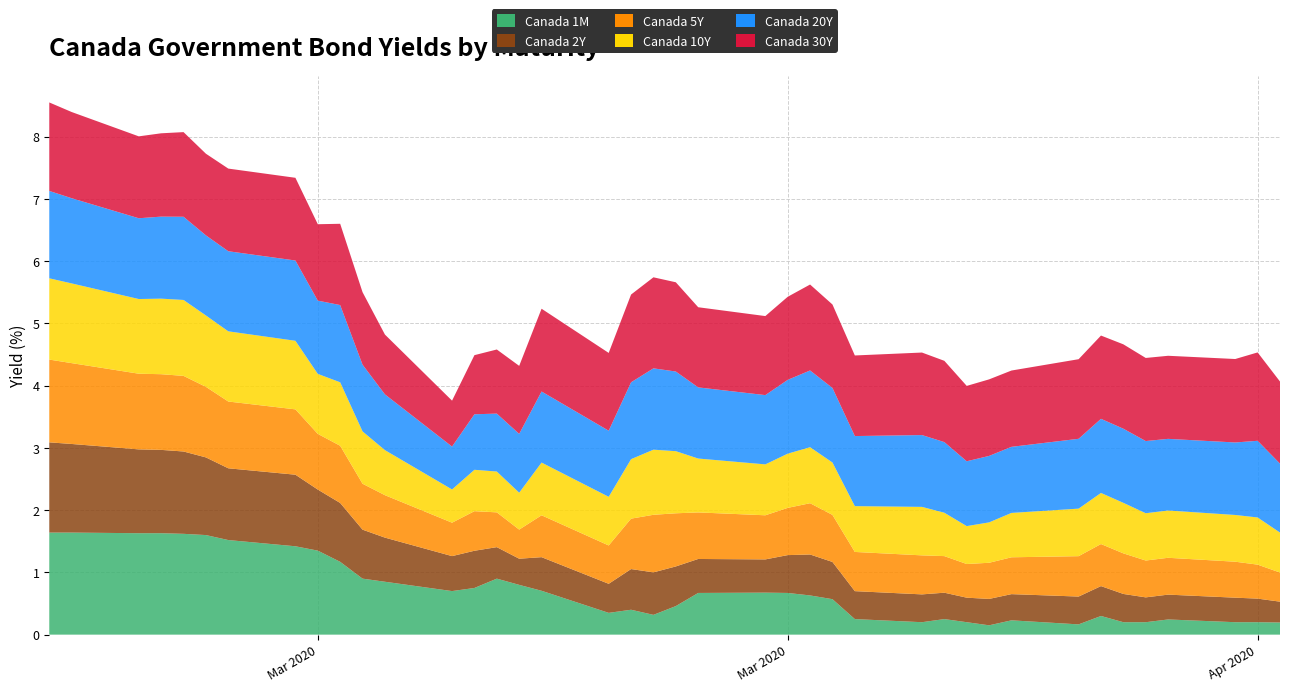

Reading right to left, extract all data points from this chart.

Canada 1M: 39=0.2	38=0.2	37=0.2	36=0.2	35=0.2	34=0.2	33=0.3	32=0.2	31=0.2	30=0.1	29=0.2	28=0.2	27=0.2	26=0.2	25=0.6	24=0.6	23=0.7	22=0.7	21=0.7	20=0.5	19=0.3	18=0.4	17=0.3	16=0.7	15=0.8	14=0.9	13=0.8	12=0.7	11=0.8	10=0.9	9=1.2	8=1.4	7=1.4	6=1.5	5=1.6	4=1.6	3=1.6	2=1.6	1=1.6	0=1.6
Canada 2Y: 39=0.3	38=0.4	37=0.4	36=0.4	35=0.4	34=0.5	33=0.5	32=0.4	31=0.4	30=0.4	29=0.4	28=0.4	27=0.4	26=0.4	25=0.6	24=0.7	23=0.6	22=0.5	21=0.5	20=0.6	19=0.7	18=0.7	17=0.5	16=0.5	15=0.4	14=0.5	13=0.6	12=0.6	11=0.7	10=0.8	9=0.9	8=1.0	7=1.1	6=1.2	5=1.2	4=1.3	3=1.3	2=1.3	1=1.4	0=1.4
Canada 5Y: 39=0.5	38=0.5	37=0.6	36=0.6	35=0.6	34=0.7	33=0.7	32=0.6	31=0.6	30=0.6	29=0.5	28=0.6	27=0.6	26=0.6	25=0.8	24=0.8	23=0.8	22=0.7	21=0.7	20=0.9	19=0.9	18=0.8	17=0.6	16=0.7	15=0.5	14=0.6	13=0.6	12=0.5	11=0.7	10=0.7	9=0.9	8=0.9	7=1.1	6=1.1	5=1.1	4=1.2	3=1.2	2=1.2	1=1.3	0=1.3
Canada 10Y: 39=0.6	38=0.8	37=0.8	36=0.8	35=0.8	34=0.8	33=0.8	32=0.8	31=0.7	30=0.6	29=0.6	28=0.7	27=0.8	26=0.7	25=0.8	24=0.9	23=0.9	22=0.8	21=0.9	20=1.0	19=1.0	18=1.0	17=0.8	16=0.8	15=0.6	14=0.7	13=0.7	12=0.5	11=0.7	10=0.8	9=1.0	8=1.0	7=1.1	6=1.1	5=1.1	4=1.2	3=1.2	2=1.2	1=1.3	0=1.3
Canada 20Y: 39=1.1	38=1.2	37=1.2	36=1.2	35=1.2	34=1.2	33=1.2	32=1.1	31=1.1	30=1.1	29=1.0	28=1.1	27=1.2	26=1.1	25=1.2	24=1.2	23=1.2	22=1.1	21=1.1	20=1.3	19=1.3	18=1.2	17=1.1	16=1.1	15=0.9	14=0.9	13=0.9	12=0.7	11=0.9	10=1.1	9=1.2	8=1.2	7=1.3	6=1.3	5=1.3	4=1.3	3=1.3	2=1.3	1=1.4	0=1.4
Canada 30Y: 39=1.3	38=1.4	37=1.3	36=1.3	35=1.3	34=1.4	33=1.3	32=1.3	31=1.2	30=1.2	29=1.2	28=1.3	27=1.3	26=1.3	25=1.3	24=1.4	23=1.3	22=1.3	21=1.3	20=1.4	19=1.5	18=1.4	17=1.2	16=1.3	15=1.1	14=1.0	13=0.9	12=0.7	11=1.0	10=1.2	9=1.3	8=1.2	7=1.3	6=1.3	5=1.3	4=1.4	3=1.3	2=1.3	1=1.4	0=1.4